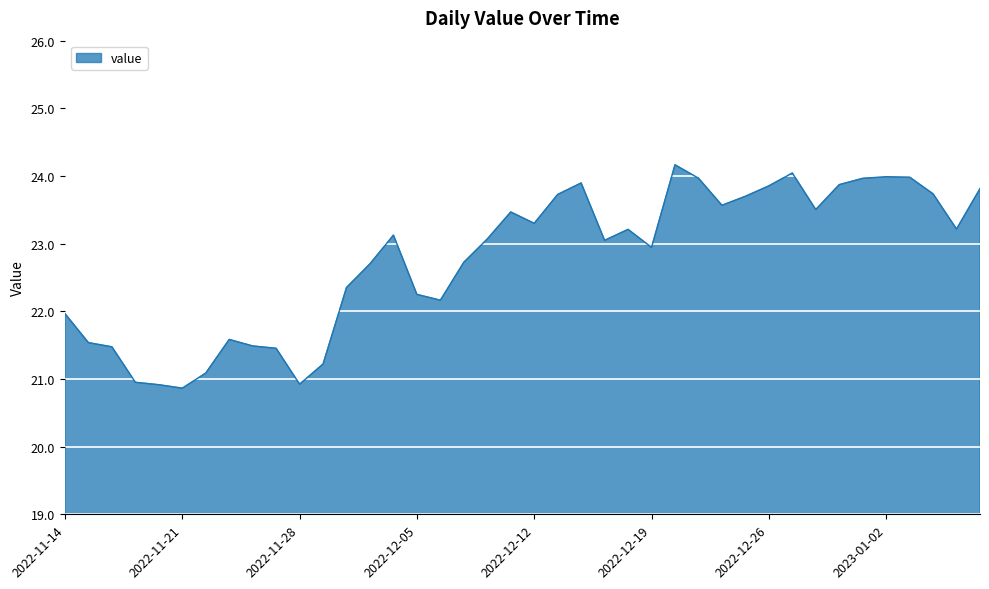

What is the minimum value shown in the chart?

20.9